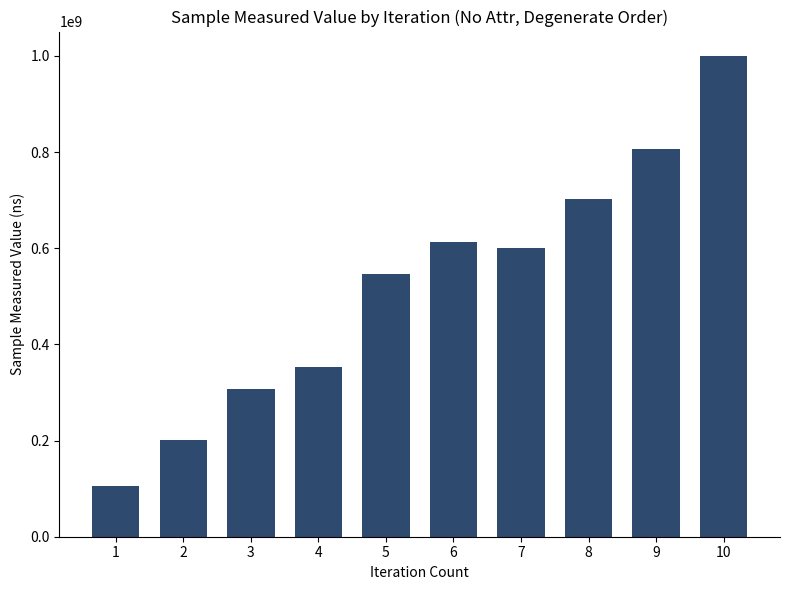

Count the number of data series in this chart.

1